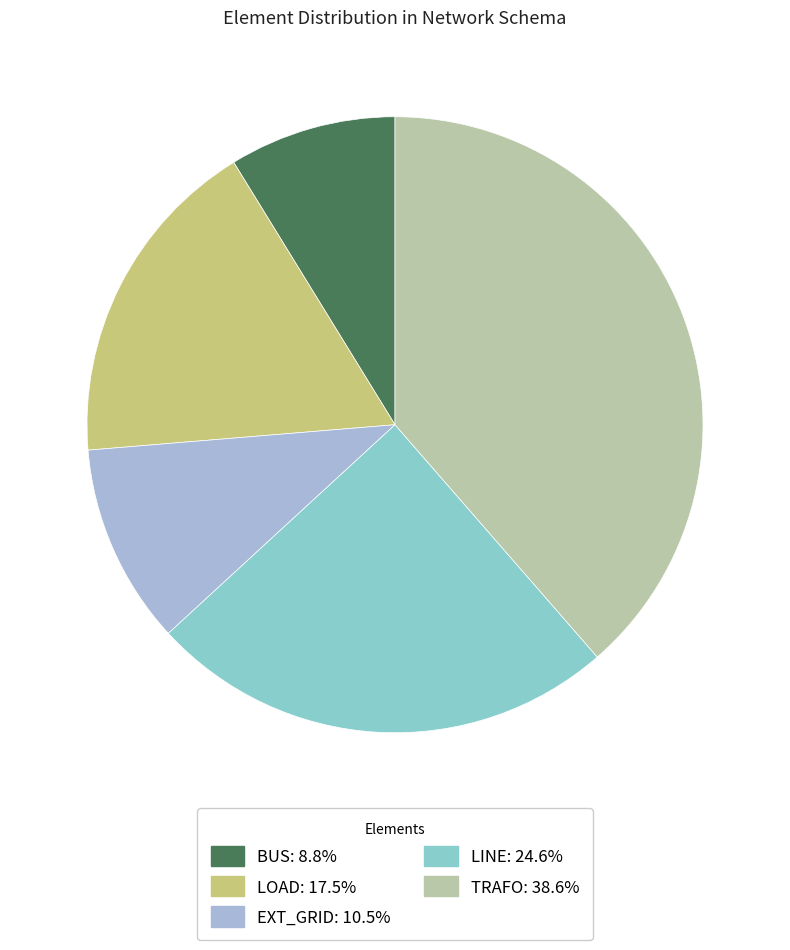

Does any single category account for the majority?

No